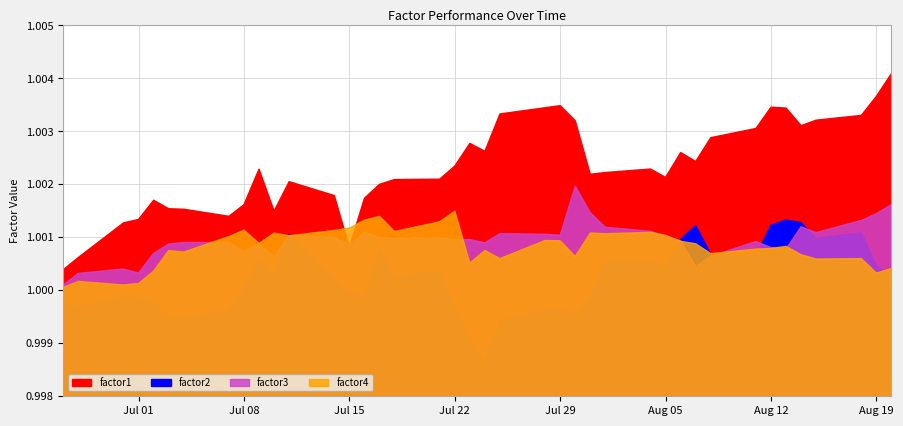

Which series has the largest range (max minus min)?

factor1